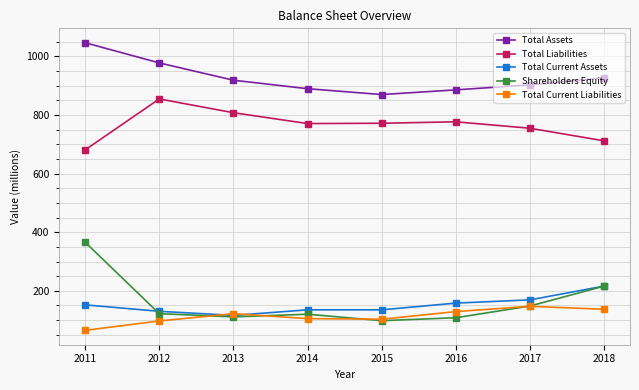

Which series has the largest range (max minus min)?

Shareholders Equity